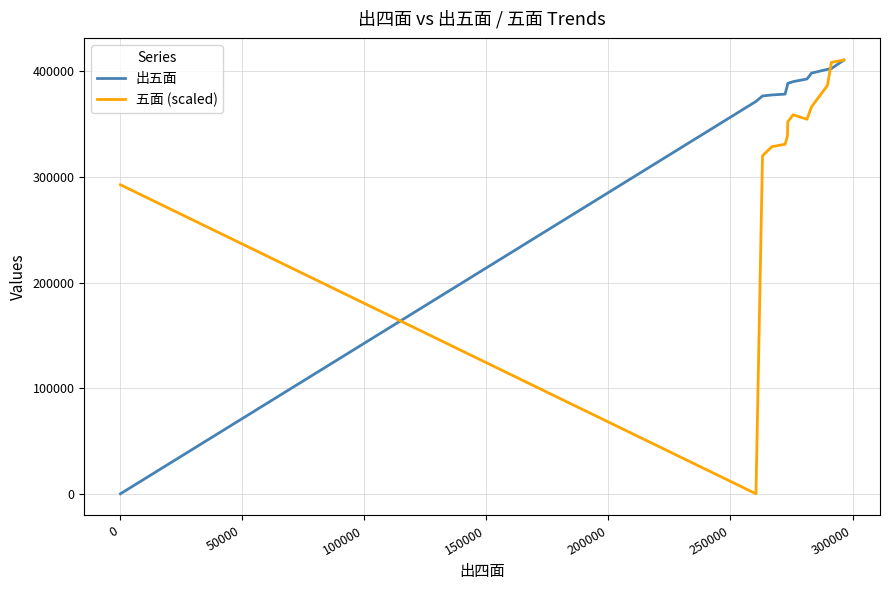

Which series has the largest total across all categories?

出五面